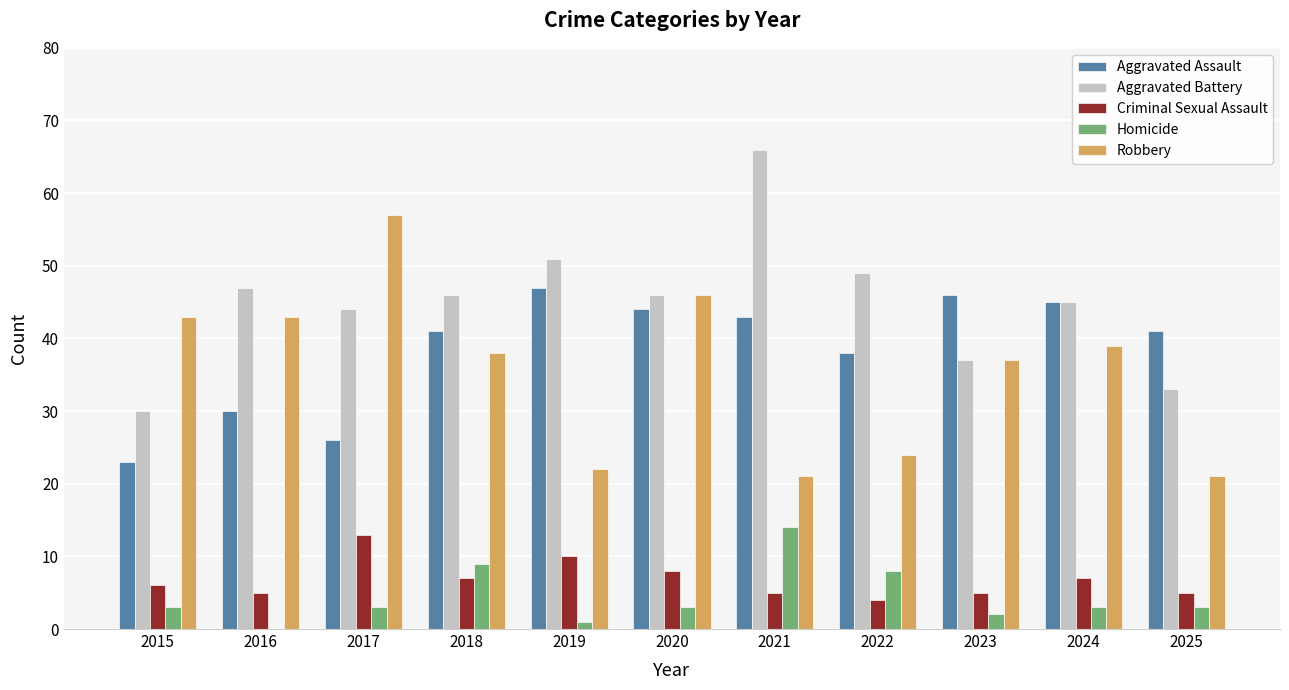

Reading right to left, transcribe all the data shown in this chart.

Aggravated Assault: 41	45	46	38	43	44	47	41	26	30	23
Aggravated Battery: 33	45	37	49	66	46	51	46	44	47	30
Criminal Sexual Assault: 5	7	5	4	5	8	10	7	13	5	6
Homicide: 3	3	2	8	14	3	1	9	3	0	3
Robbery: 21	39	37	24	21	46	22	38	57	43	43